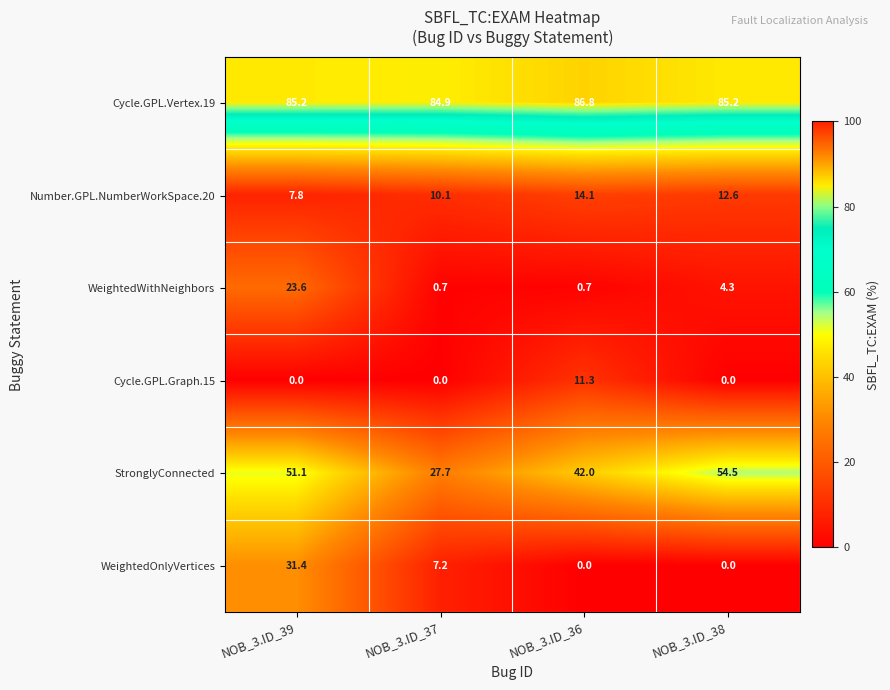

Which series has the largest range (max minus min)?

WeightedOnlyVertices